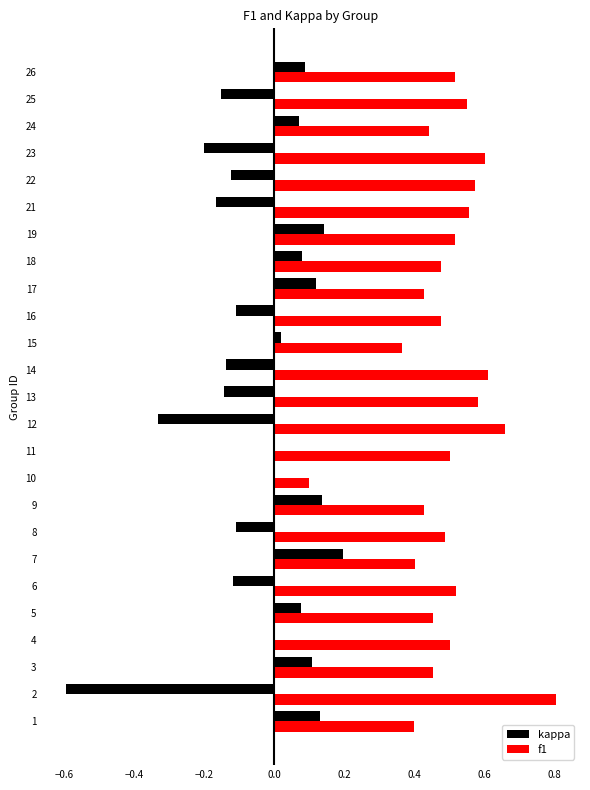

The f1 series shows 0.2 at 11. True or false?

False